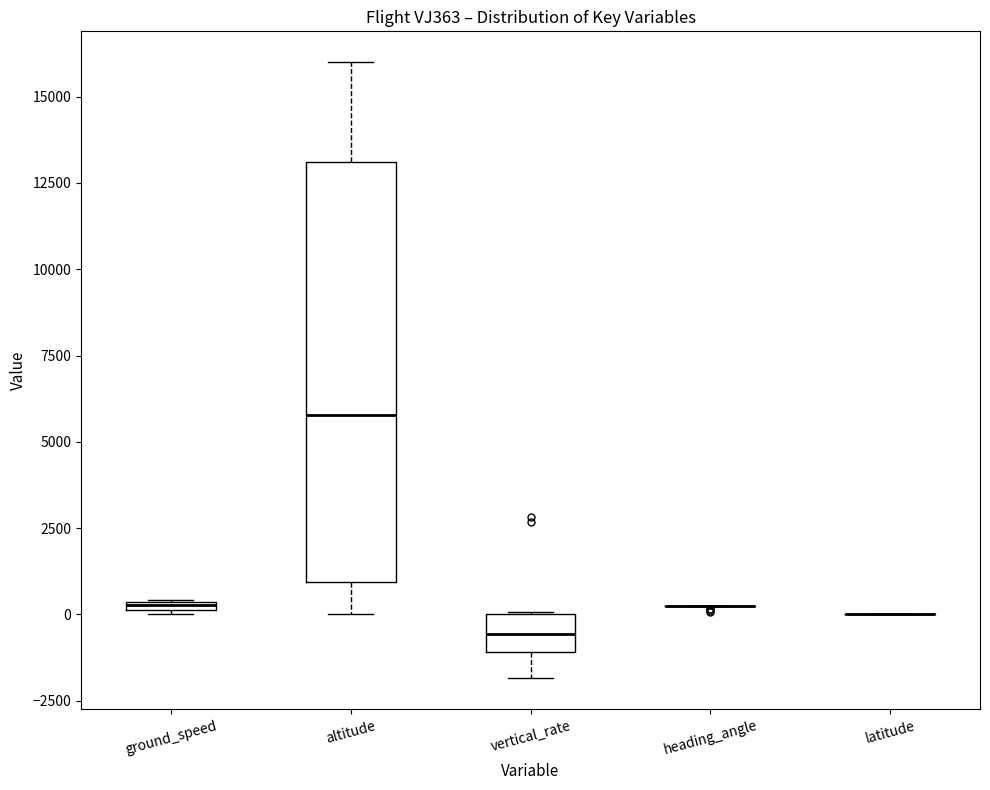

Comparing the boxes themselves (not the whiskers), which one is the tallest?

altitude